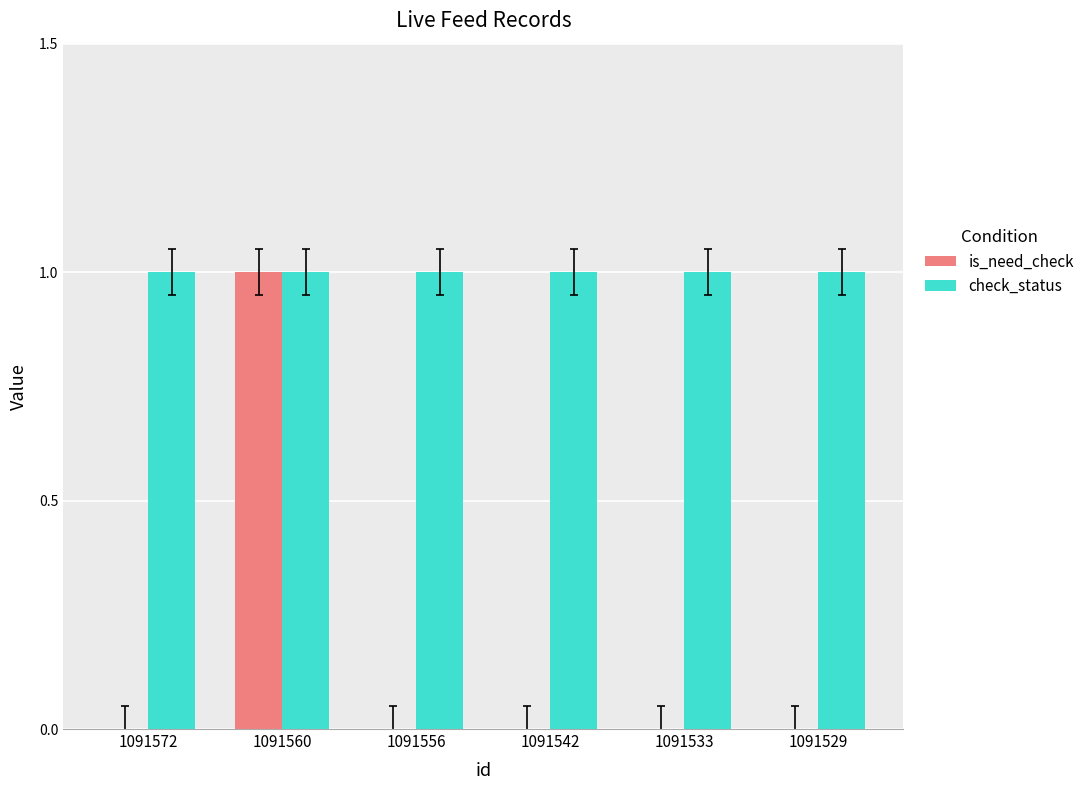

The check_status series shows 1 at 1091556. True or false?

True